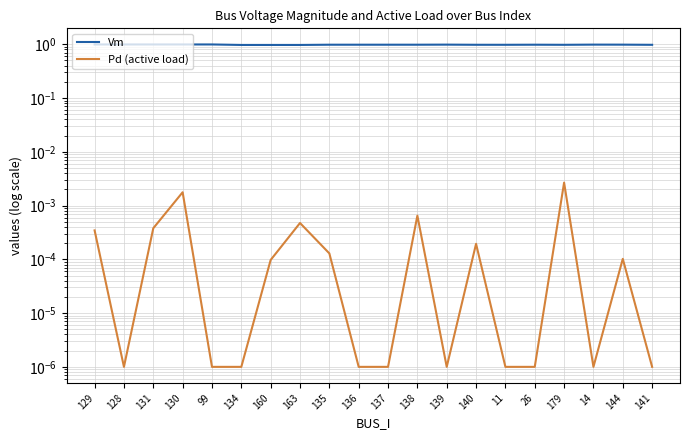

What position from the right is 130?

17